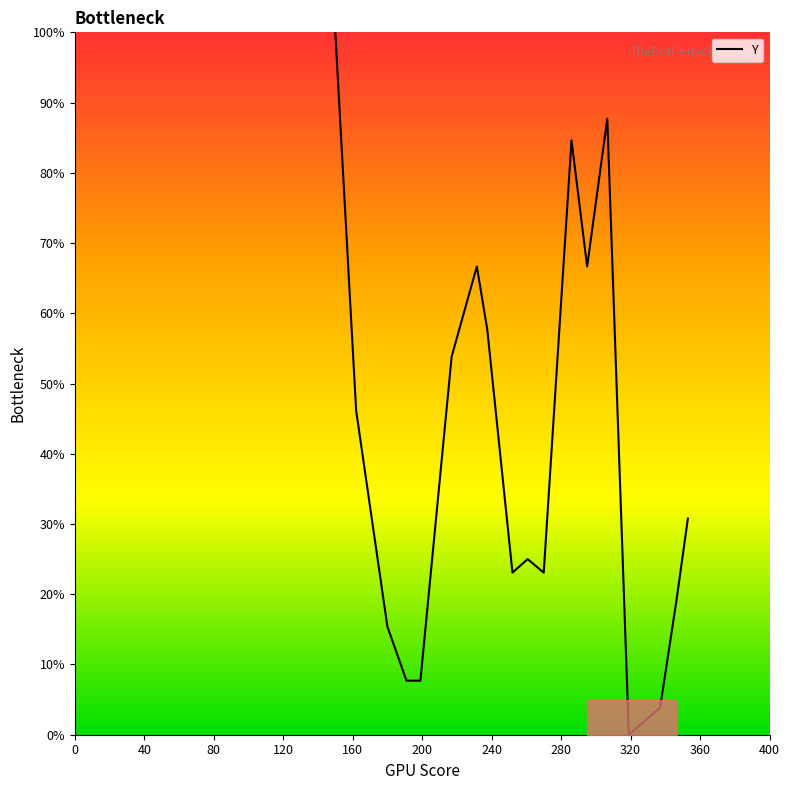

True or false: there are more than 2 points higher than both neighbors.

True